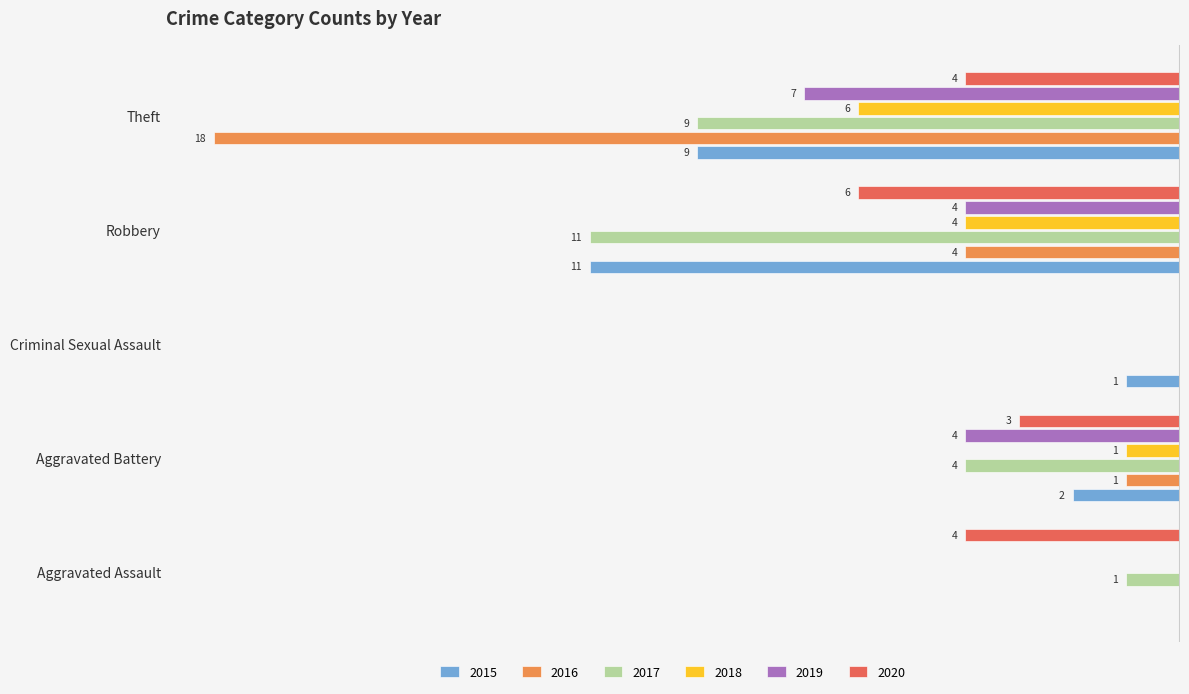

At which category is the sum across all series the highest?

Criminal Sexual Assault